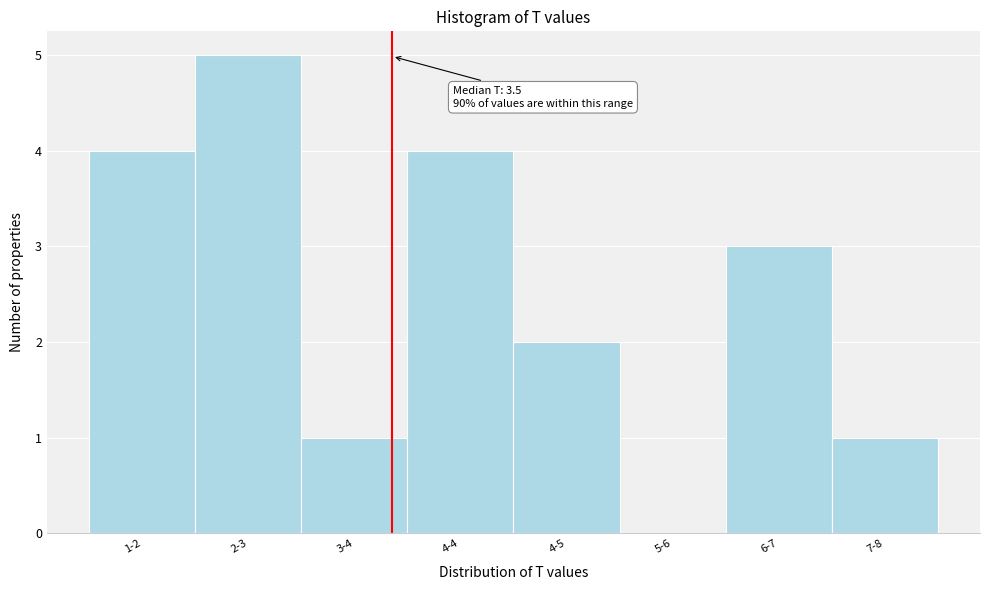

Reading right to left, list all the values displayed in this chart.

7-8=1	6-7=3	5-6=0	4-5=2	4-4=4	3-4=1	2-3=5	1-2=4